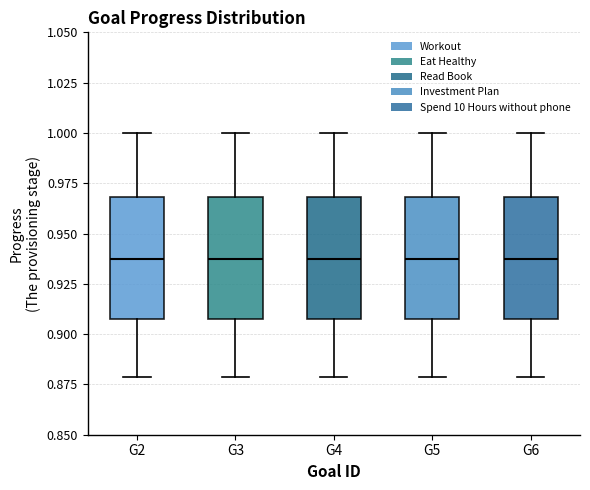

Reading left to right, read every box against the y-axis: the position of its median line, the range the box covers, and the ends of its whiskers. The values are not printed on the chart, so give them approximately, as read against the axis.

G2: median 0.935, box 0.910 to 0.970, whiskers 0.880 to 1.000
G3: median 0.935, box 0.910 to 0.970, whiskers 0.880 to 1.000
G4: median 0.935, box 0.910 to 0.970, whiskers 0.880 to 1.000
G5: median 0.935, box 0.910 to 0.970, whiskers 0.880 to 1.000
G6: median 0.935, box 0.910 to 0.970, whiskers 0.880 to 1.000